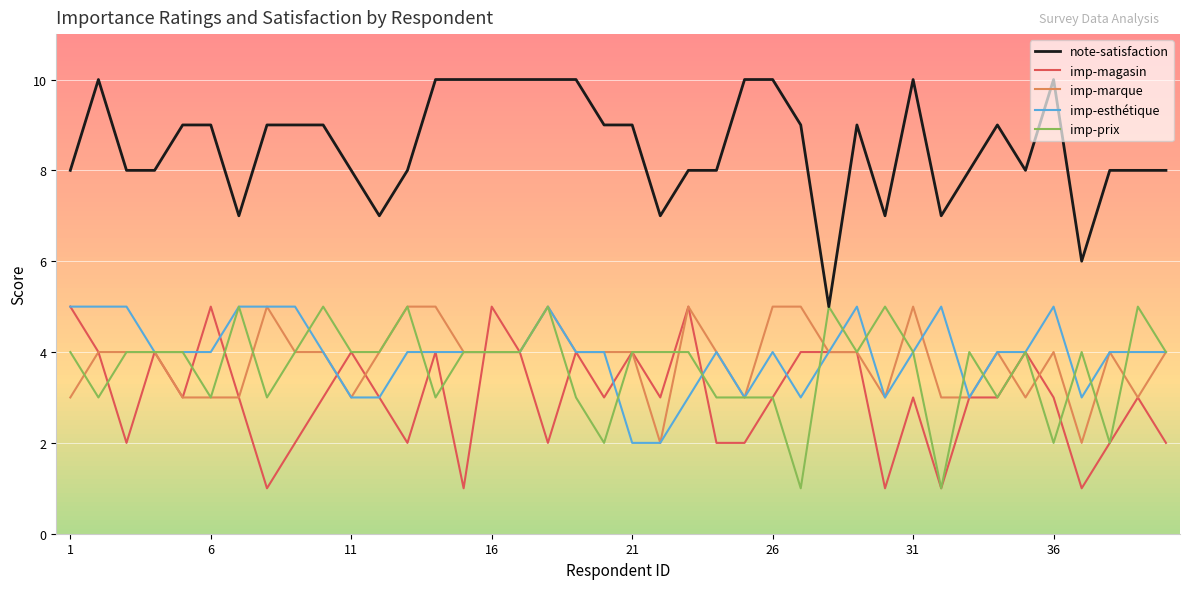

Which series has the largest total across all categories?

note-satisfaction